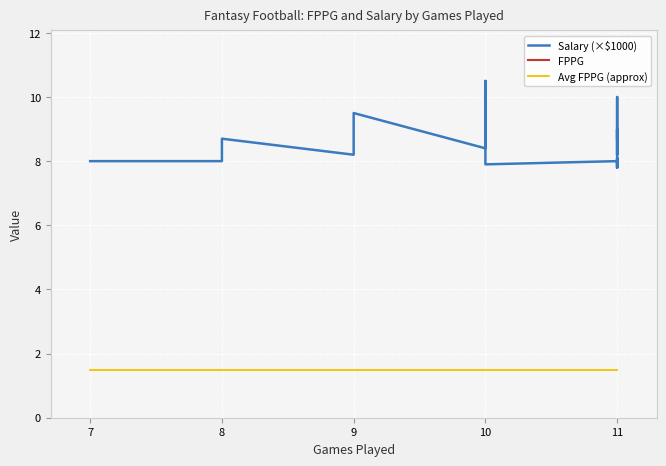

What is the value of the Salary (×$1000) point at the 20th from the left?

8.7